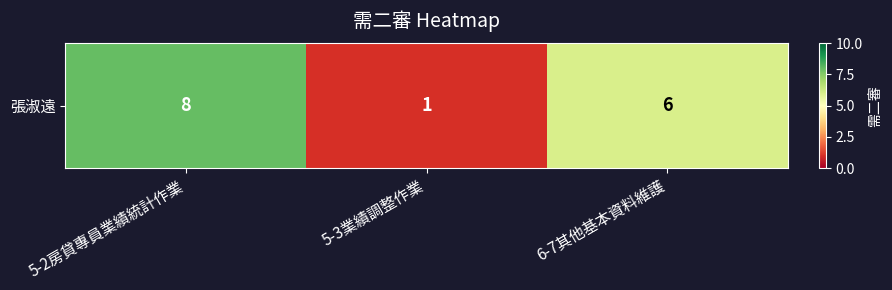

What is the maximum value shown in the chart?

8